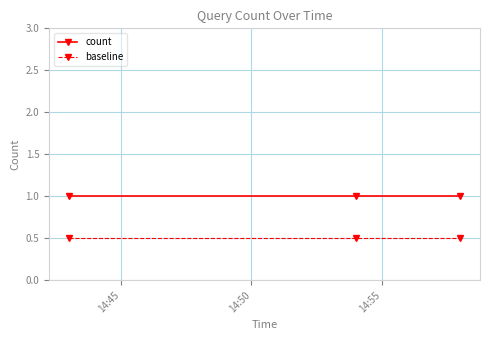

What is the maximum value for baseline?

0.5